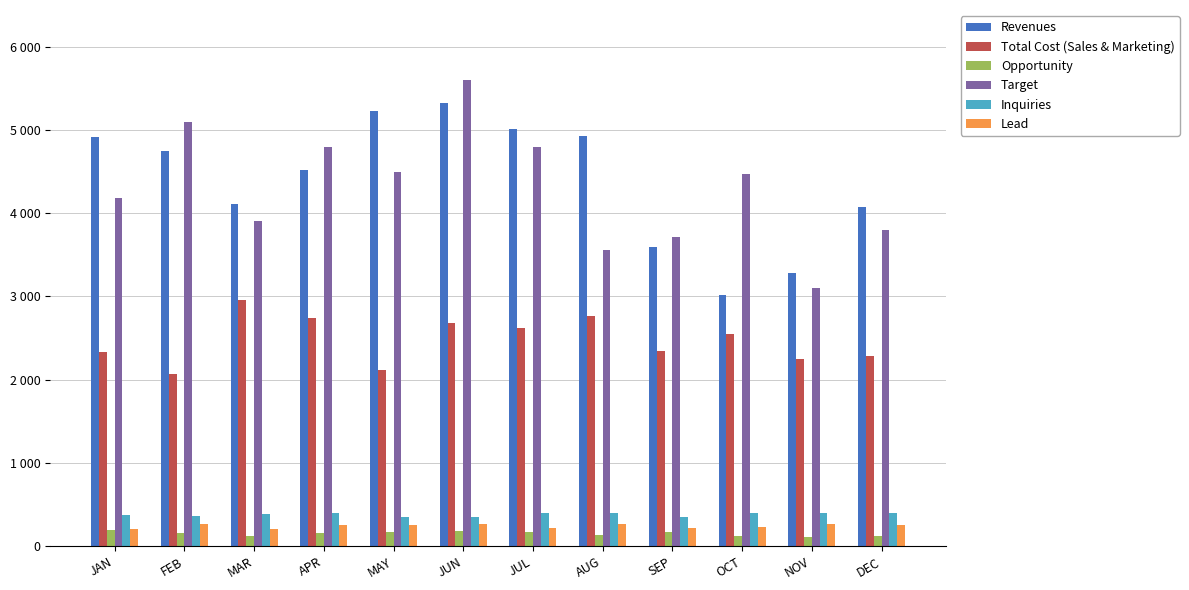

Is the value of Target at MAY greater than the value of Opportunity at JUN?

Yes